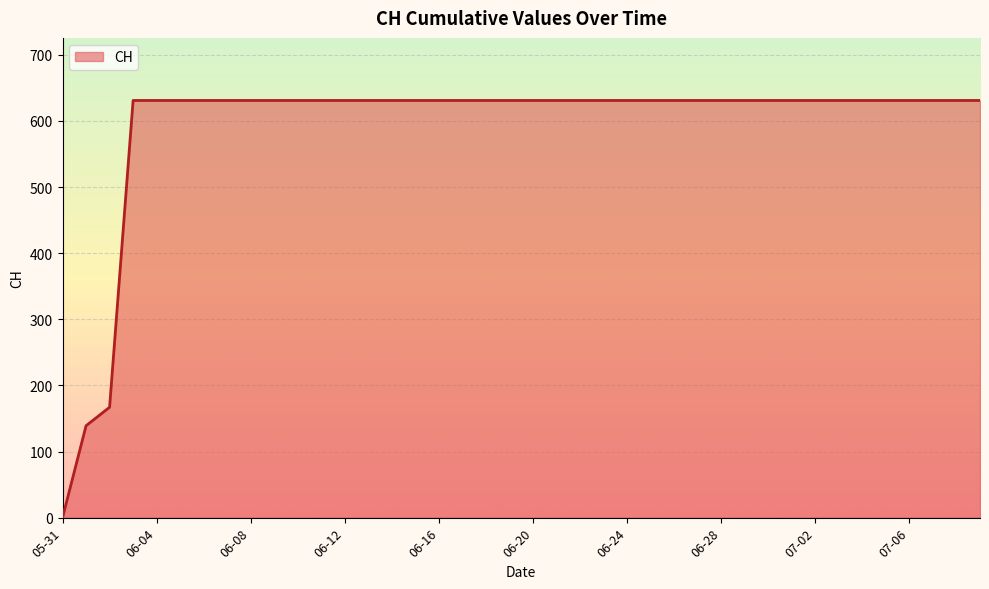

What is the difference between the maximum and minimum values?

631